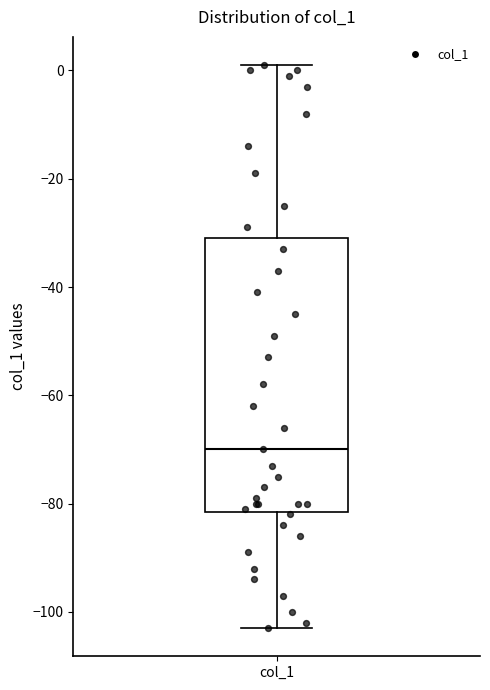

Transcribe this box plot: give where the median line is, the range the box spans, and where the two whiskers end, as read against the y-axis. The values are not printed on the chart, so give them approximately, as read against the axis.

median -70, box -82 to -30, whiskers -102 to 2